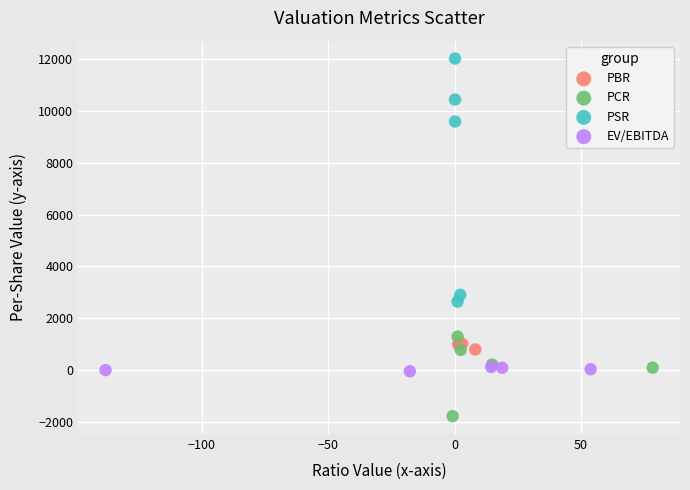

Which series contains the lowest Y value?

PCR